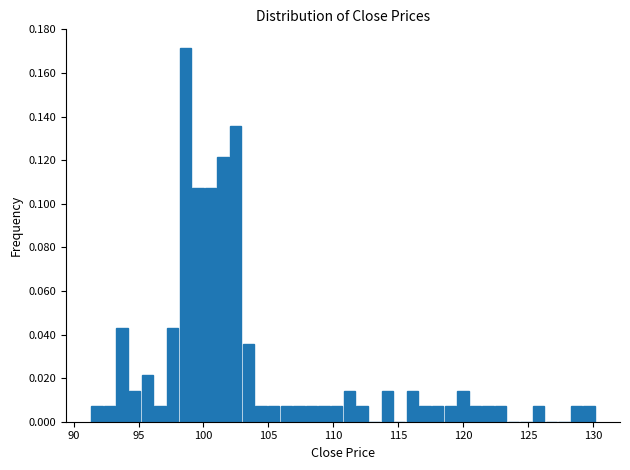

Around what value on the x-axis is the tallest bar? Give the approximate position of its centre, as read against the axis.

98.5